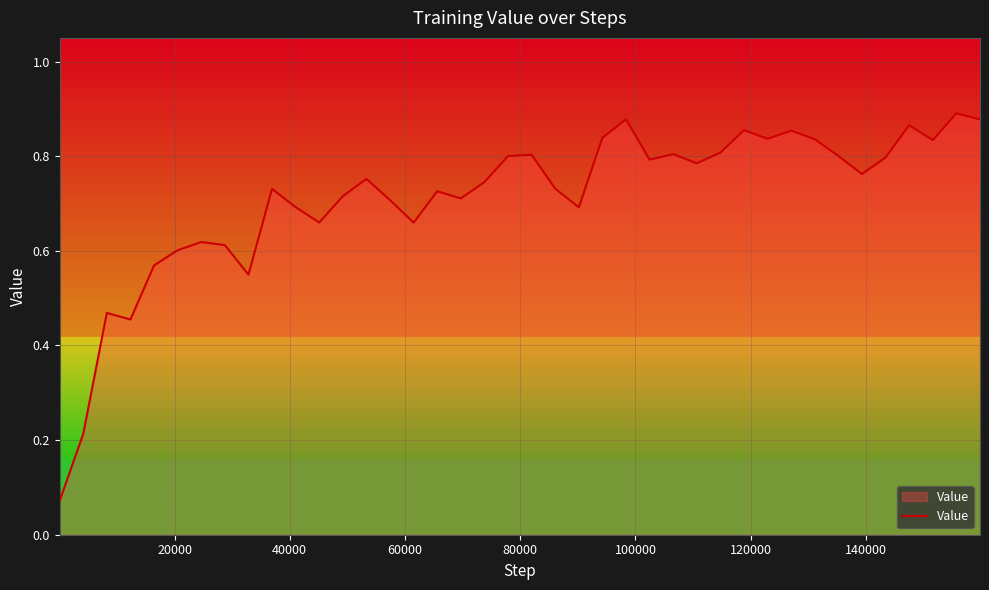

What is the difference between the second highest and minimum values?

0.8